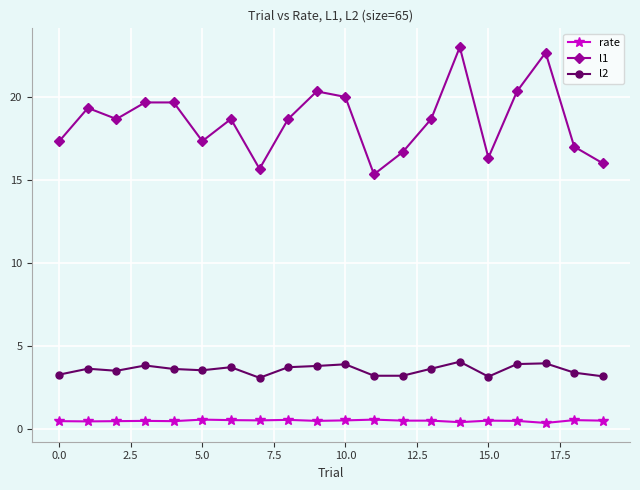

At how many categories does at least one series exceed 8?

20